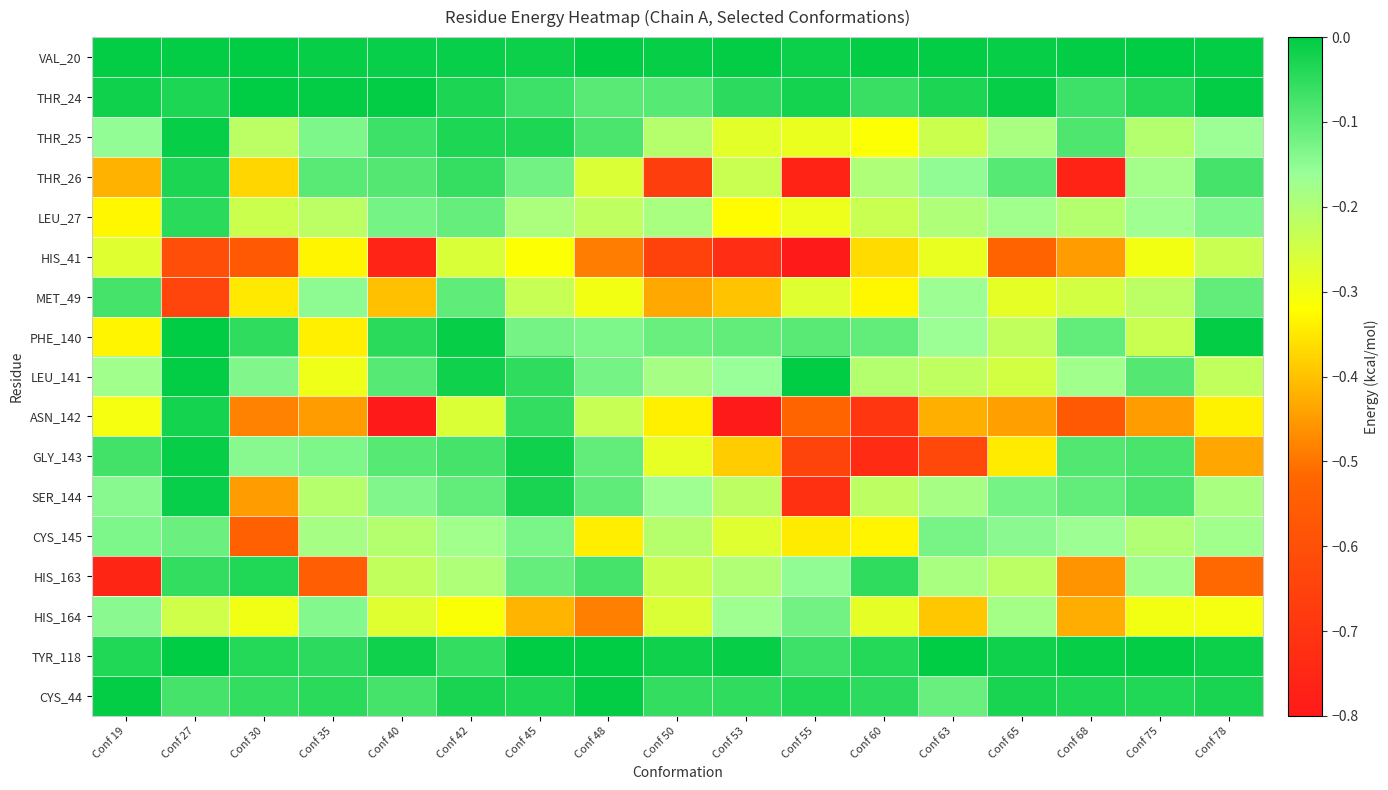

Which category has the highest value across all series?

Conf 55